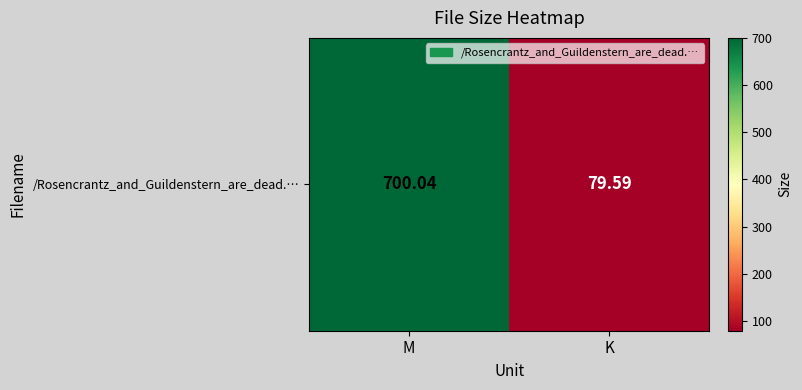

What is the greatest value displayed?

700.0